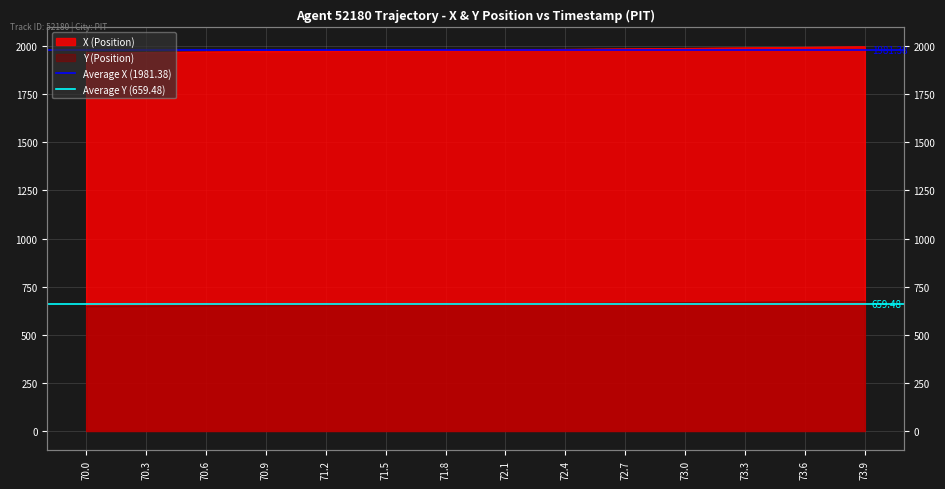

How many data points does each series have?

2